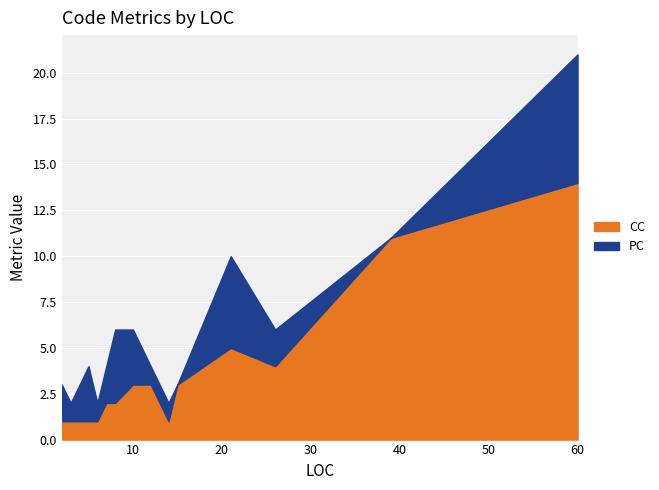

Which has a higher value, 15 or 3?

15